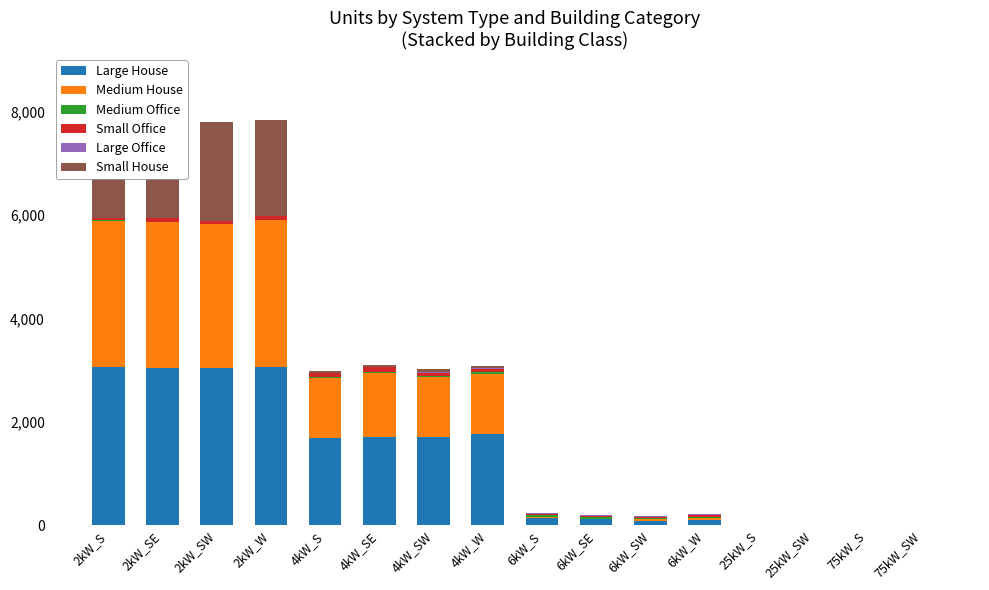

What is the difference between the maximum and minimum values in the Medium House series?

2836